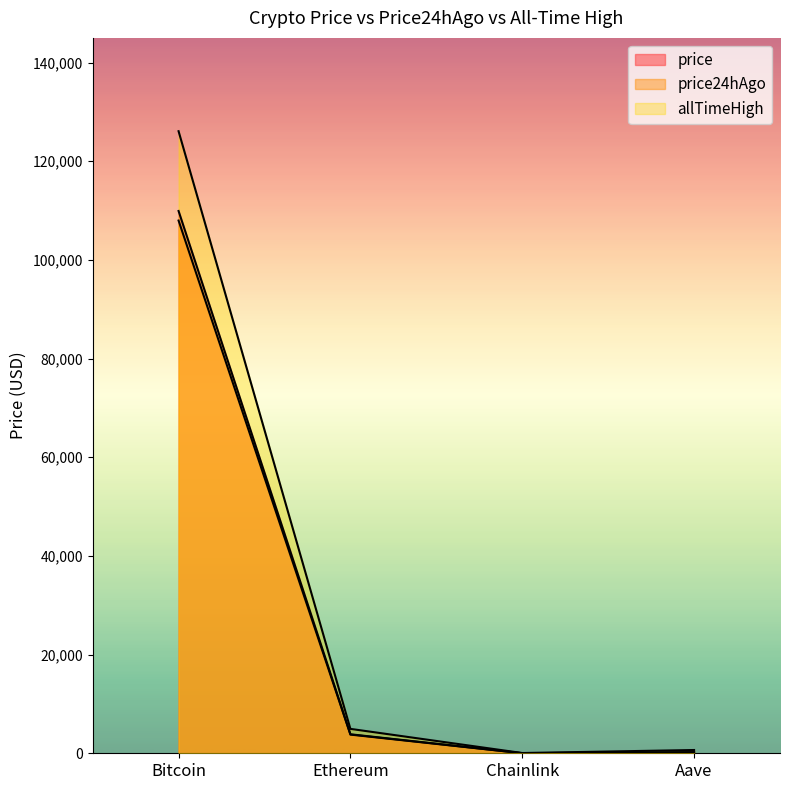

What is the value of the price point at the 3rd from the left?

17.2